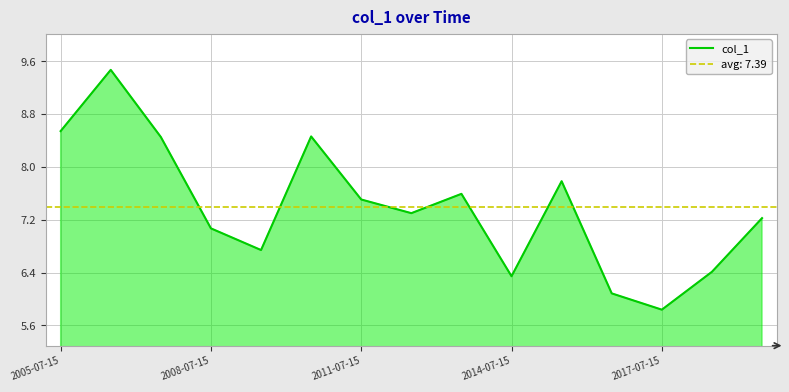

True or false: col_1 has a value of 10.2 at 2014-07-15.

False